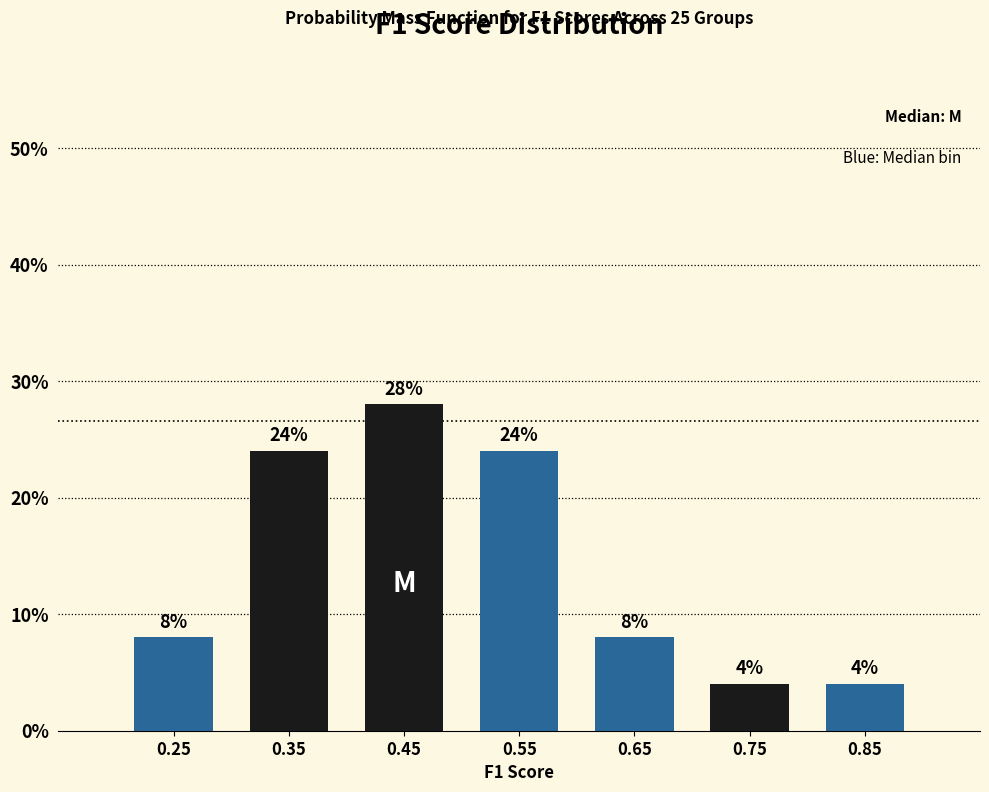

Reading left to right, transcribe this chart: for each bar, give the range it covers on the x-axis and its height.

0.2 to 0.3: 8
0.3 to 0.4: 24
0.4 to 0.5: 28
0.5 to 0.6: 24
0.6 to 0.7: 8
0.7 to 0.8: 4
0.8 to 0.9: 4